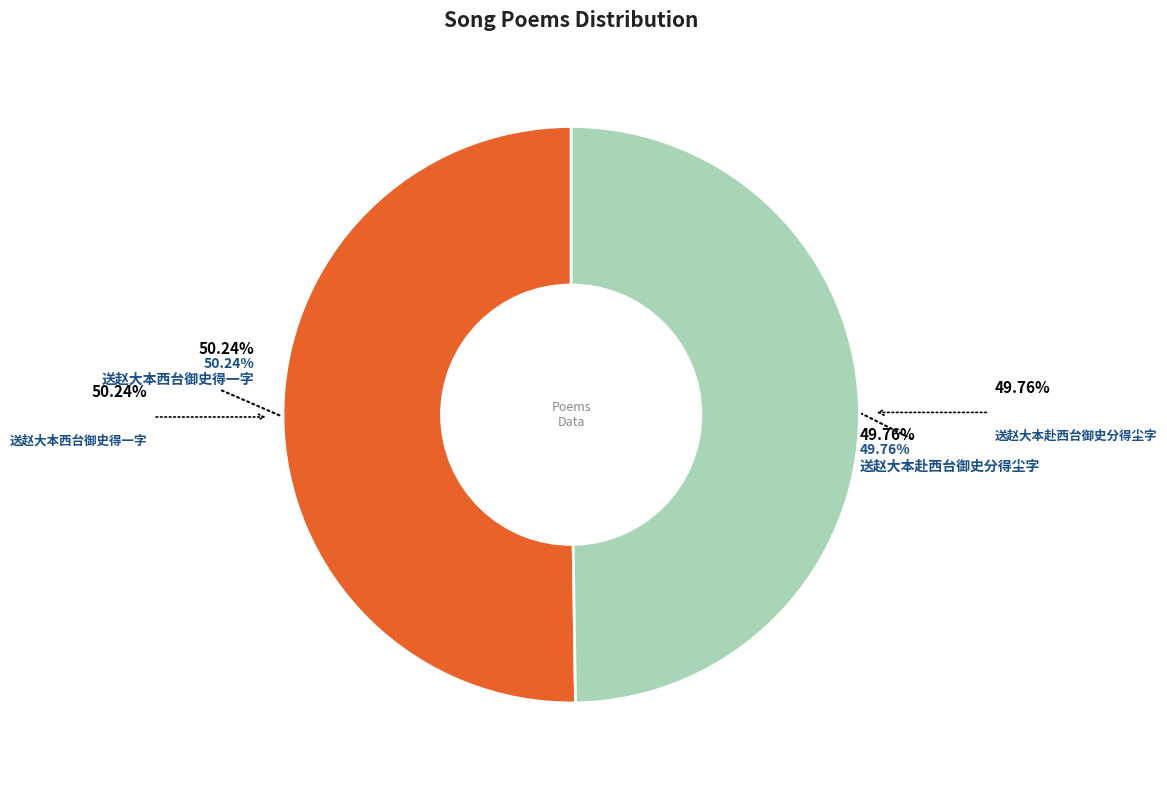

The 送赵大本赴西台御史分得尘字 slice represents 50% of the pie. True or false?

True